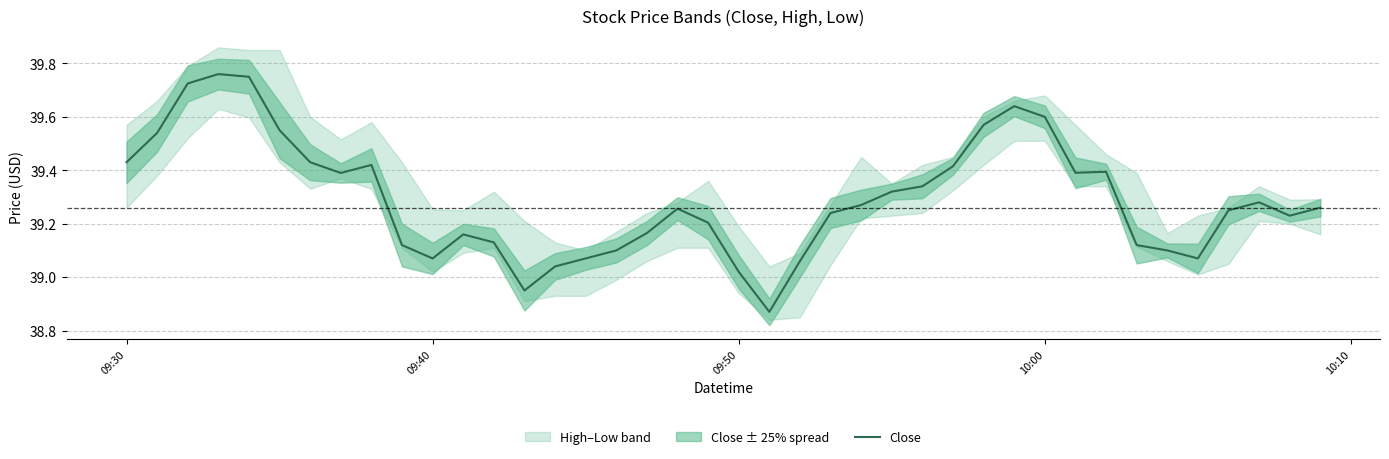

Where does the Close series first go above 39?

09:30